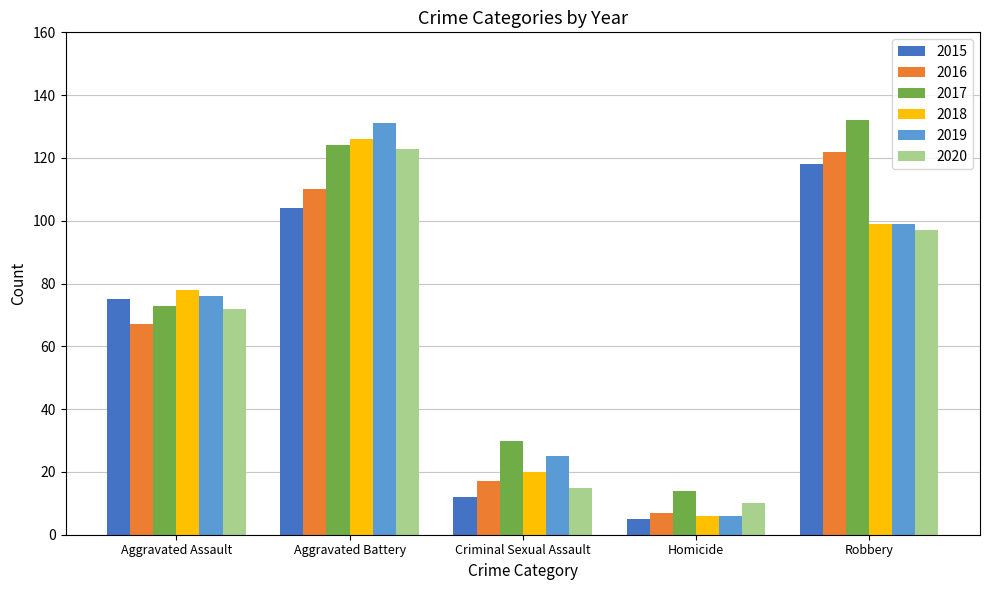

Is the value of 2017 at Homicide greater than the value of 2016 at Aggravated Battery?

No